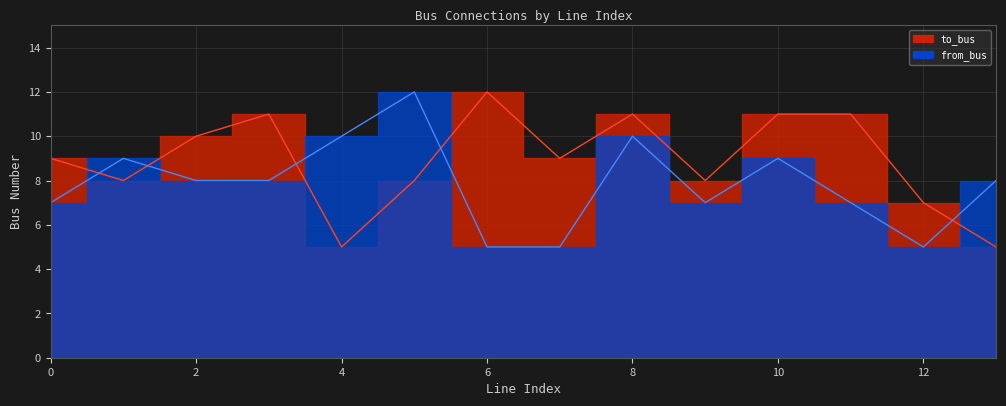

What is the difference between the maximum and minimum values in the to_bus series?

7